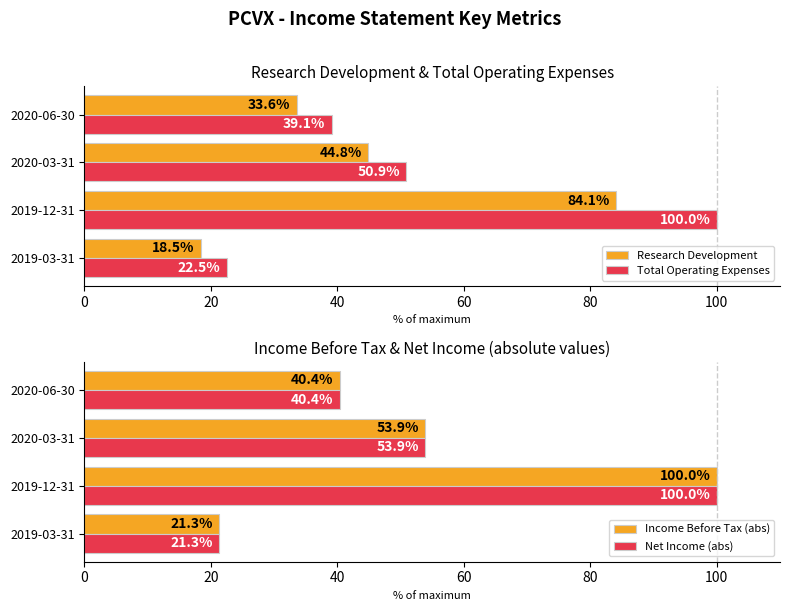

What is the difference between the Total Operating Expenses values at 2019-12-31 and 2020-03-31?

49.1